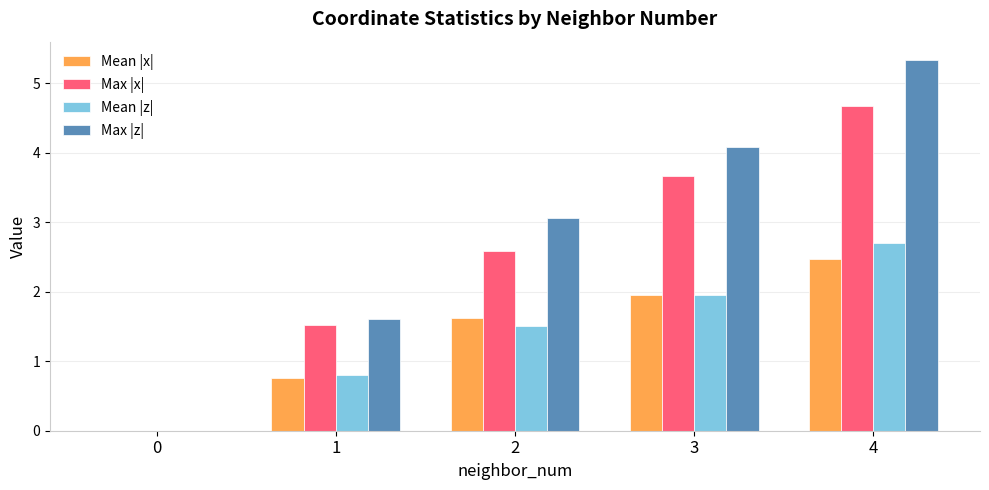

Which series changed the most between 2 and 3?

Max |x|